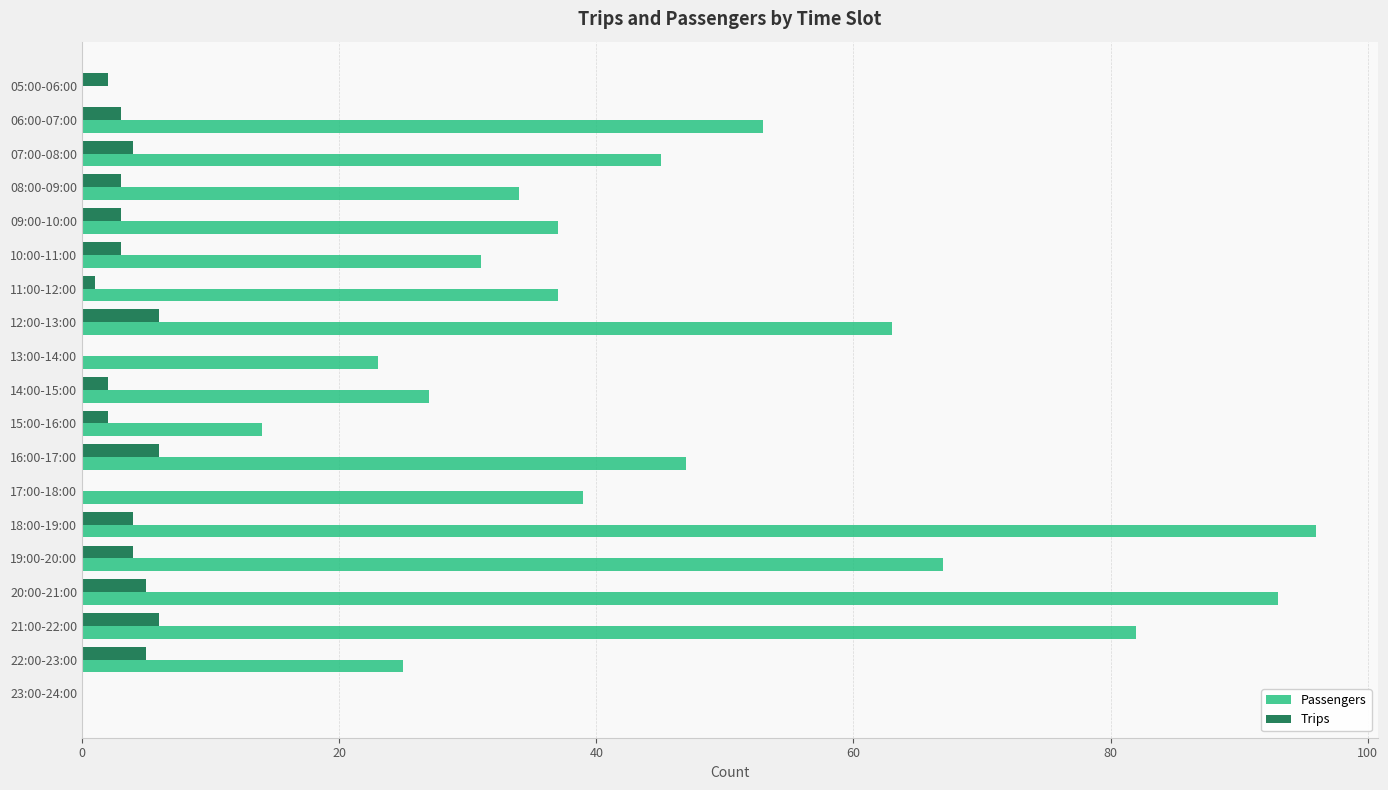

What is the sum of all Trips values?

59